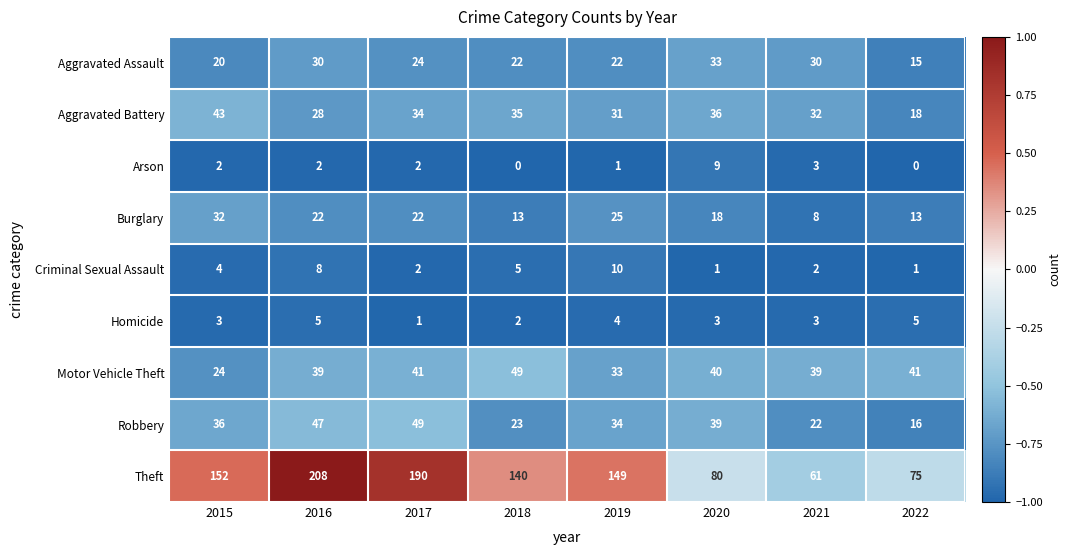

What is the spread (max minus min) of values at 2017?

189